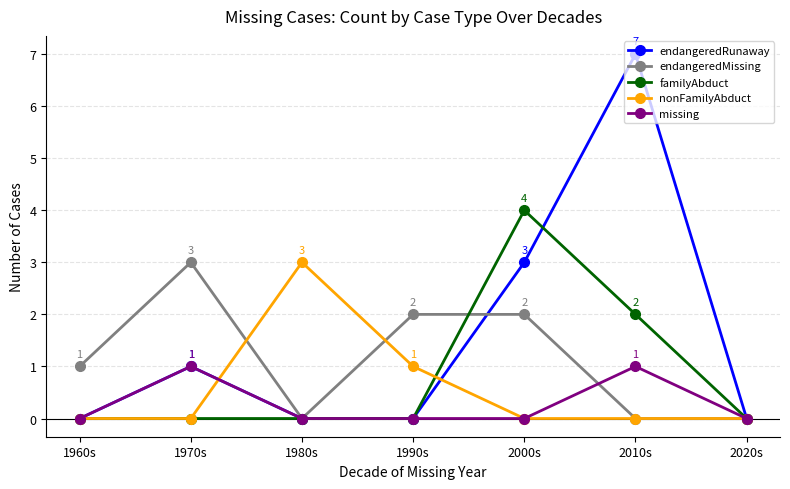

What is the label of the 2nd point from the left?

1970s